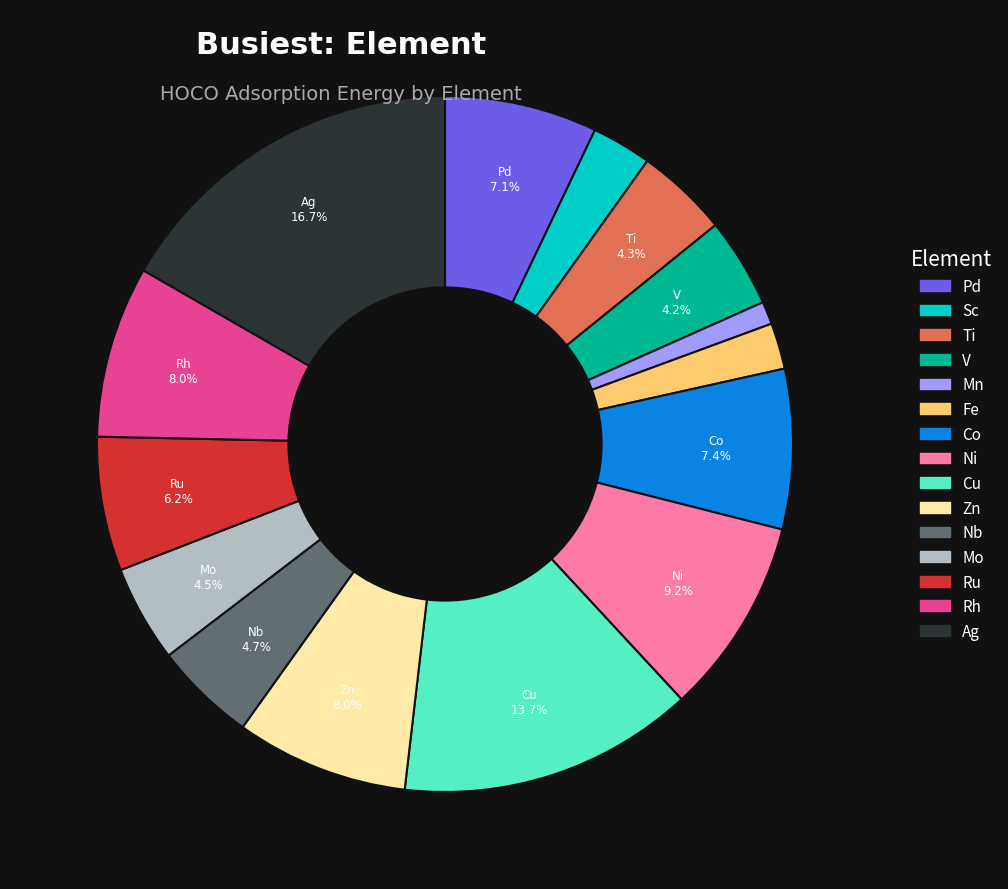

Is the sum of Fe and Mo greater than half?

No